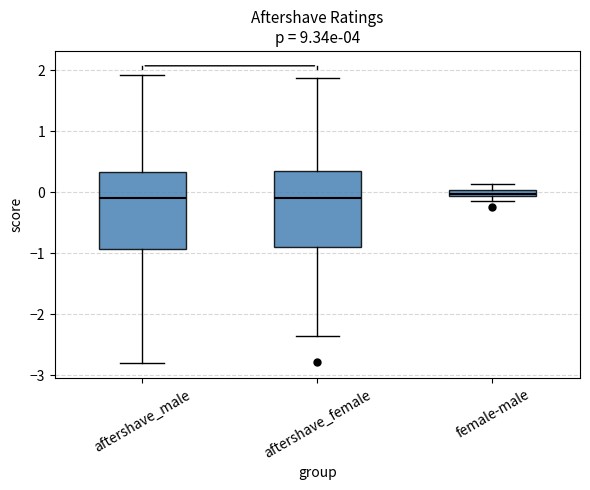

Where is the lower edge of the box for aftershave_female on the y-axis? The values are not printed on the chart, so give them approximately, as read against the axis.

-0.9